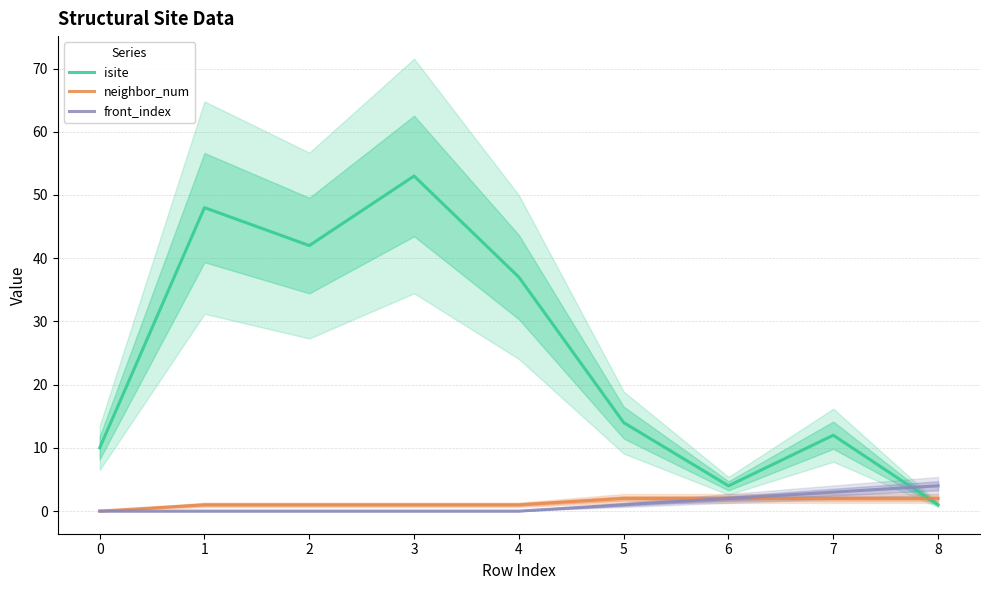

What is the difference between the maximum and minimum values in the isite series?

52